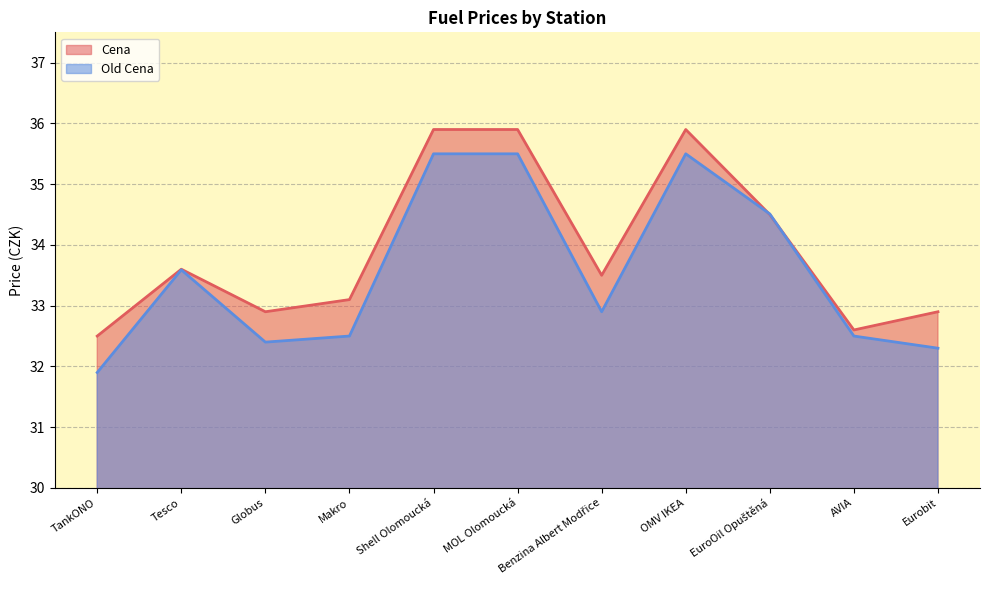

Where is the first local maximum for Old Cena?

Tesco